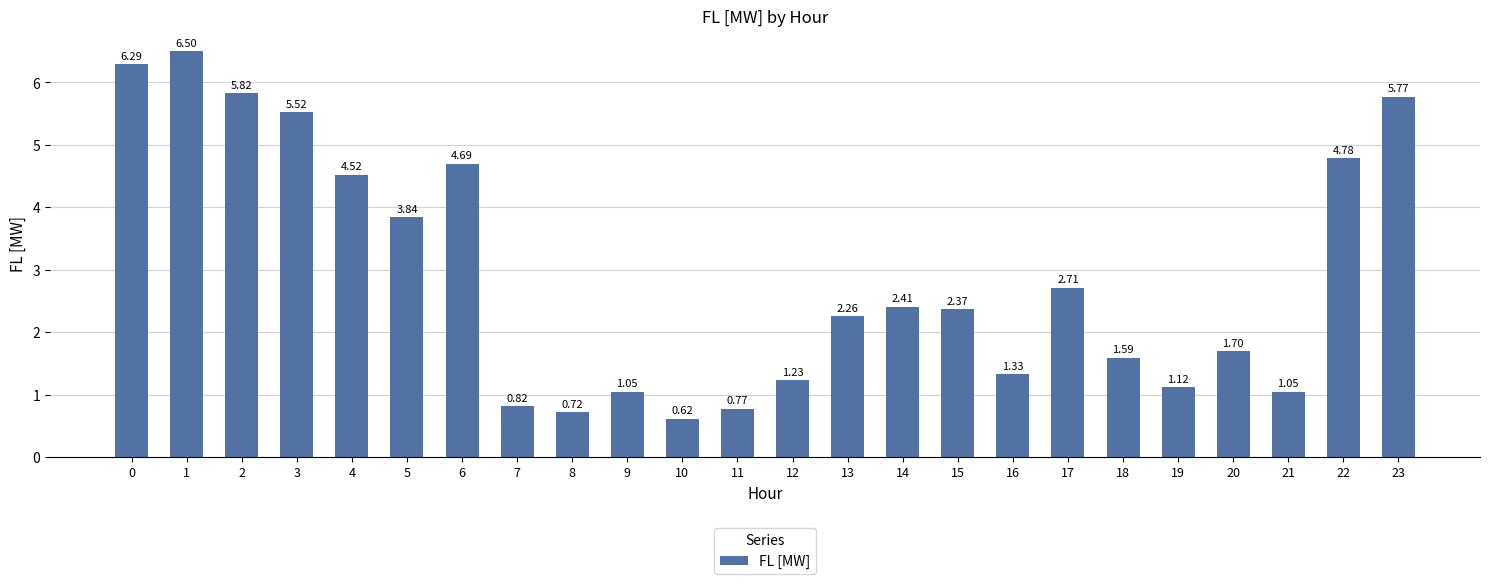

Approximately how many times larger is the value at 21 compared to 5?

0.3